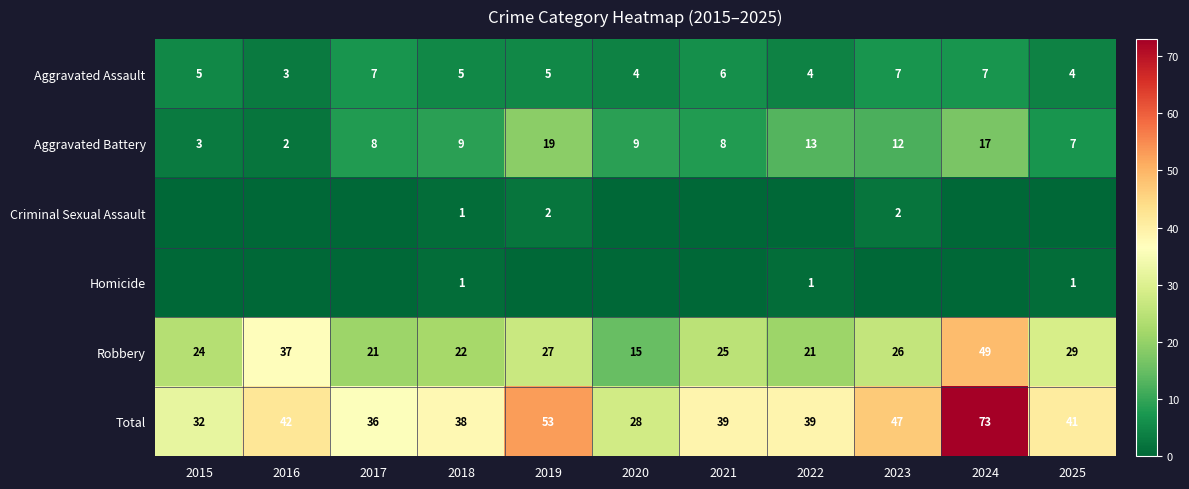

What is the sum of the Robbery values at 2023 and 2018?

48